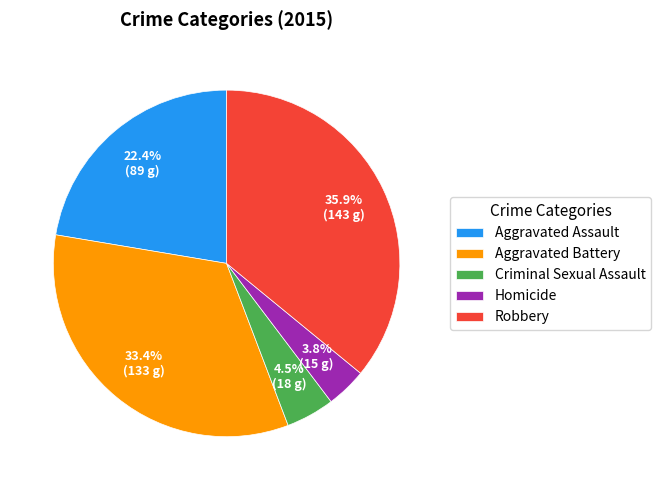

Which has a higher value, Criminal Sexual Assault or Homicide?

Criminal Sexual Assault